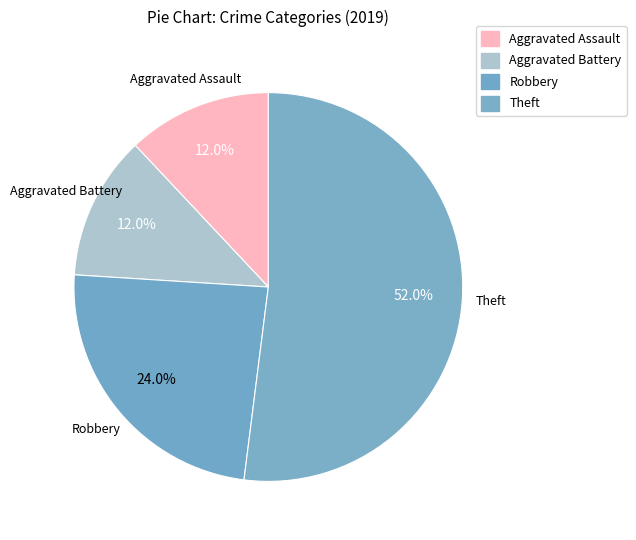

The Theft slice represents 26% of the pie. True or false?

False